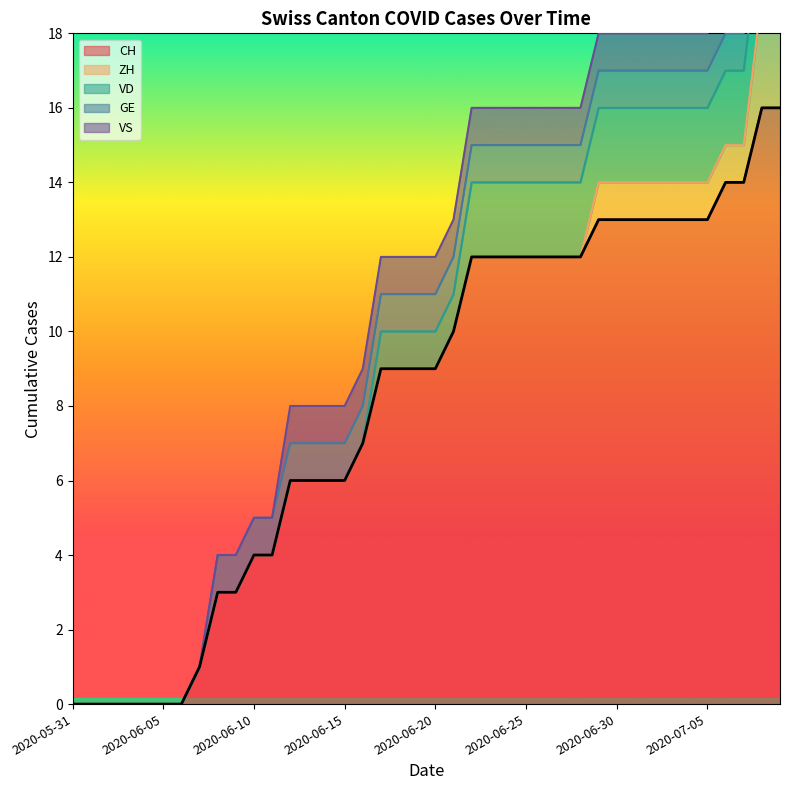

What is the spread (max minus min) of values at 2020-07-09?

15